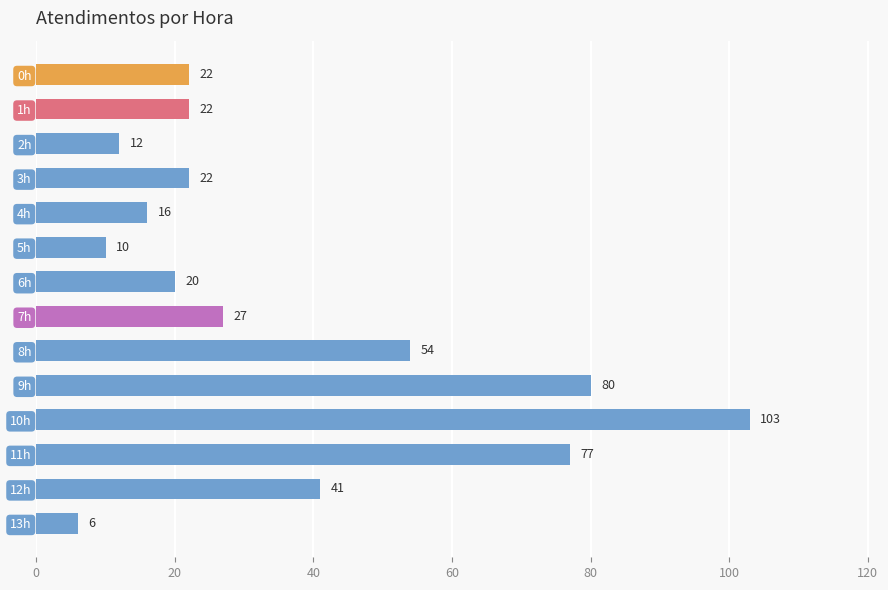

What is the difference between the maximum and second lowest values?

93